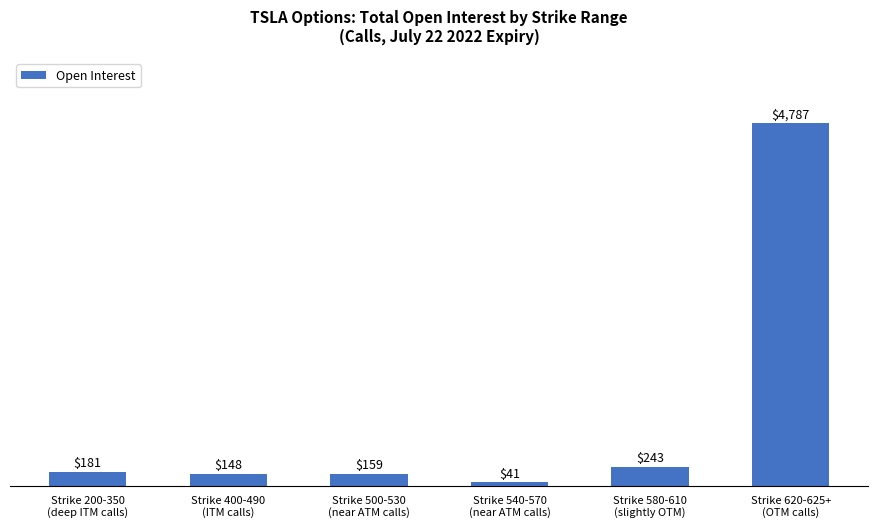

Rank the categories by value from highest to lowest.

Strike 620-625+
(OTM calls), Strike 580-610
(slightly OTM), Strike 200-350
(deep ITM calls), Strike 500-530
(near ATM calls), Strike 400-490
(ITM calls), Strike 540-570
(near ATM calls)